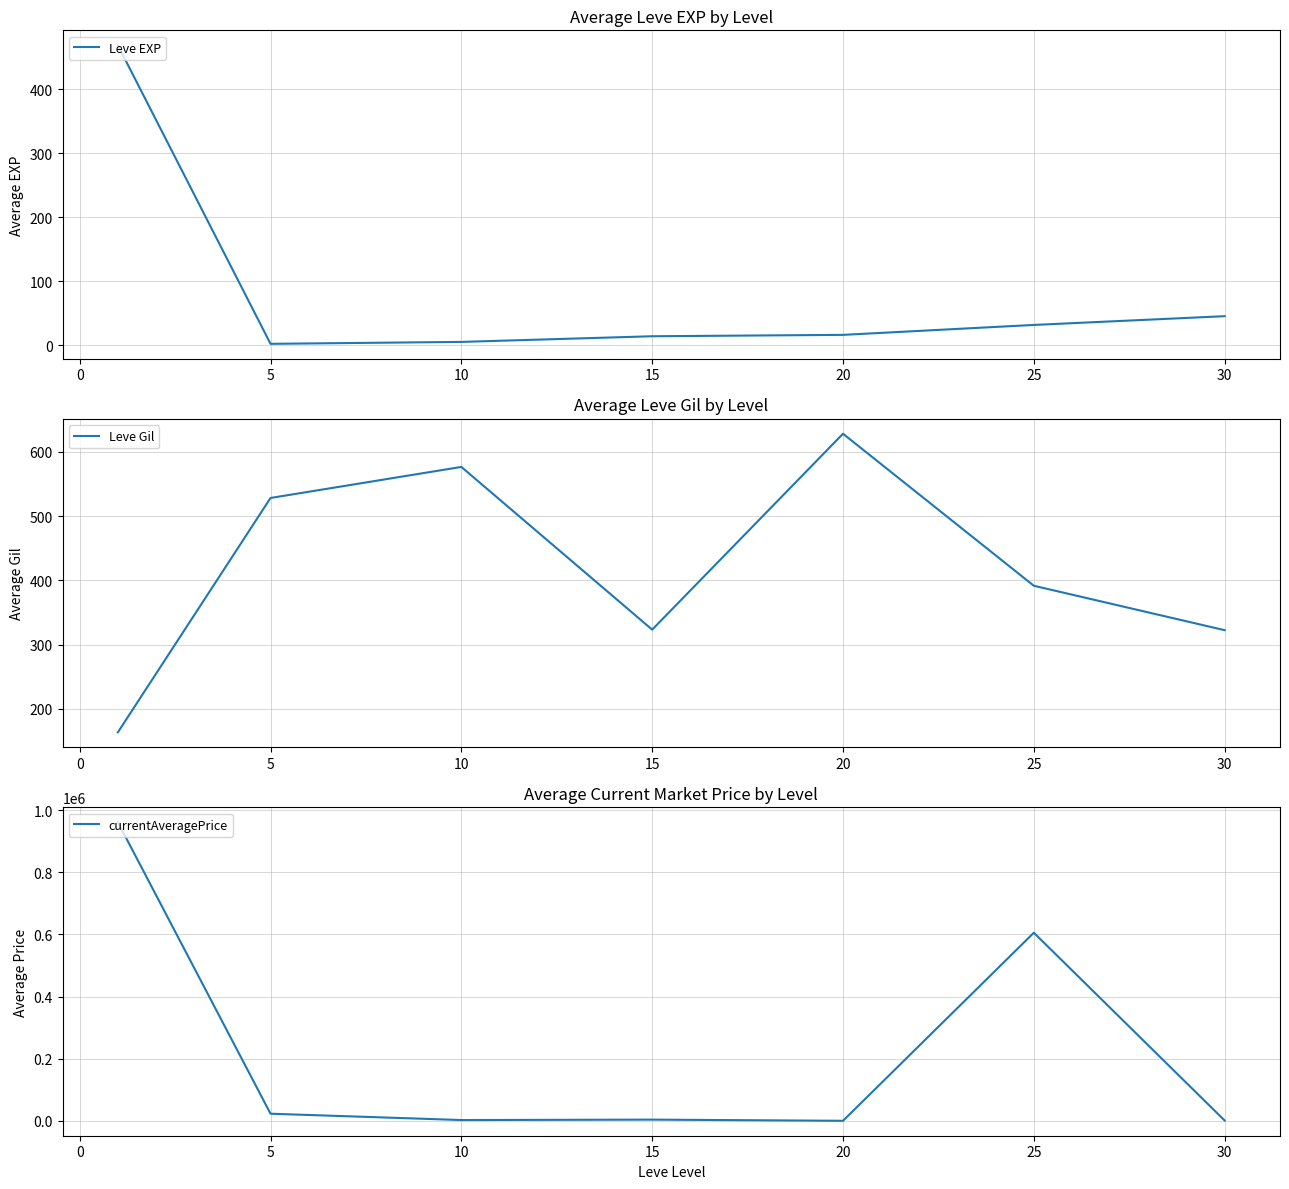

What is the maximum value for Leve Gil?

628.3